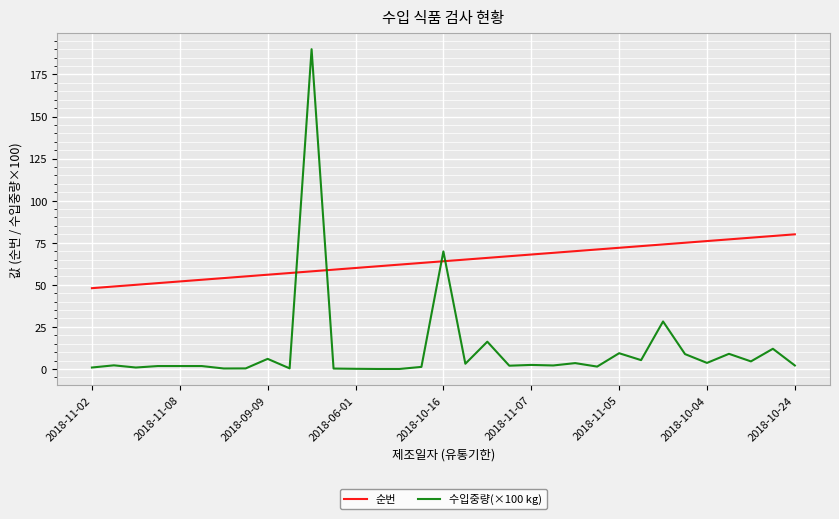

Rank the series by their maximum value, from highest to lowest.

수입중량(×100 kg), 순번